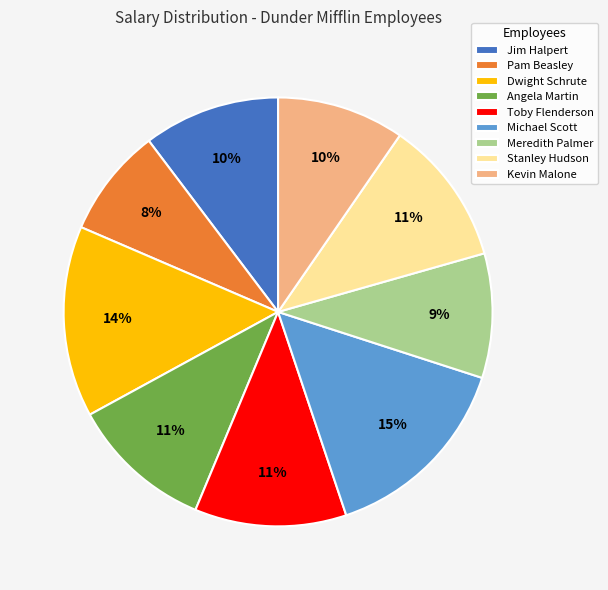

True or false: Angela Martin accounts for 1% of the total.

False